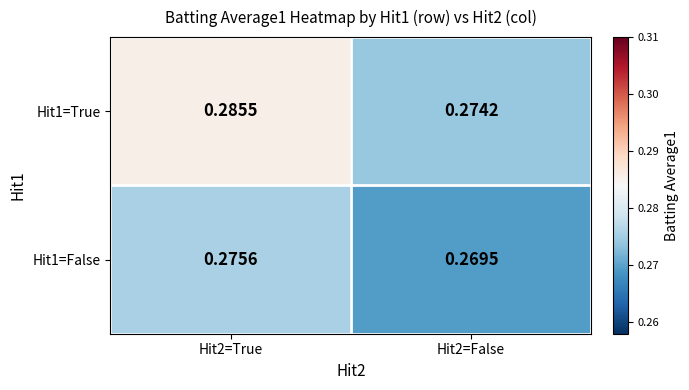

How many distinct data groups are displayed?

2